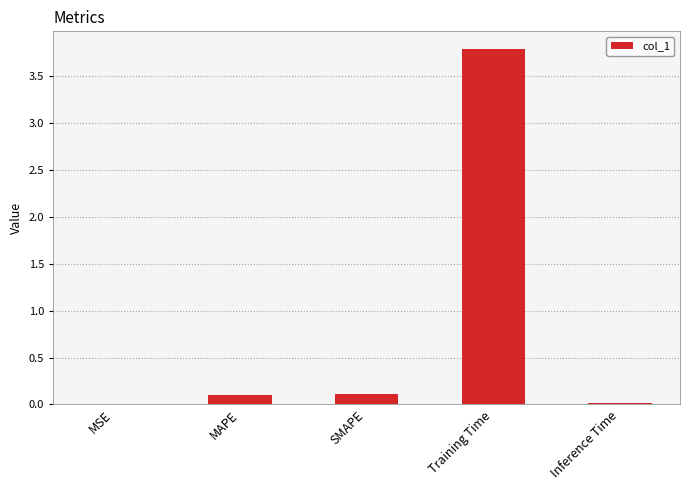

Which has a higher value, MSE or Training Time?

Training Time